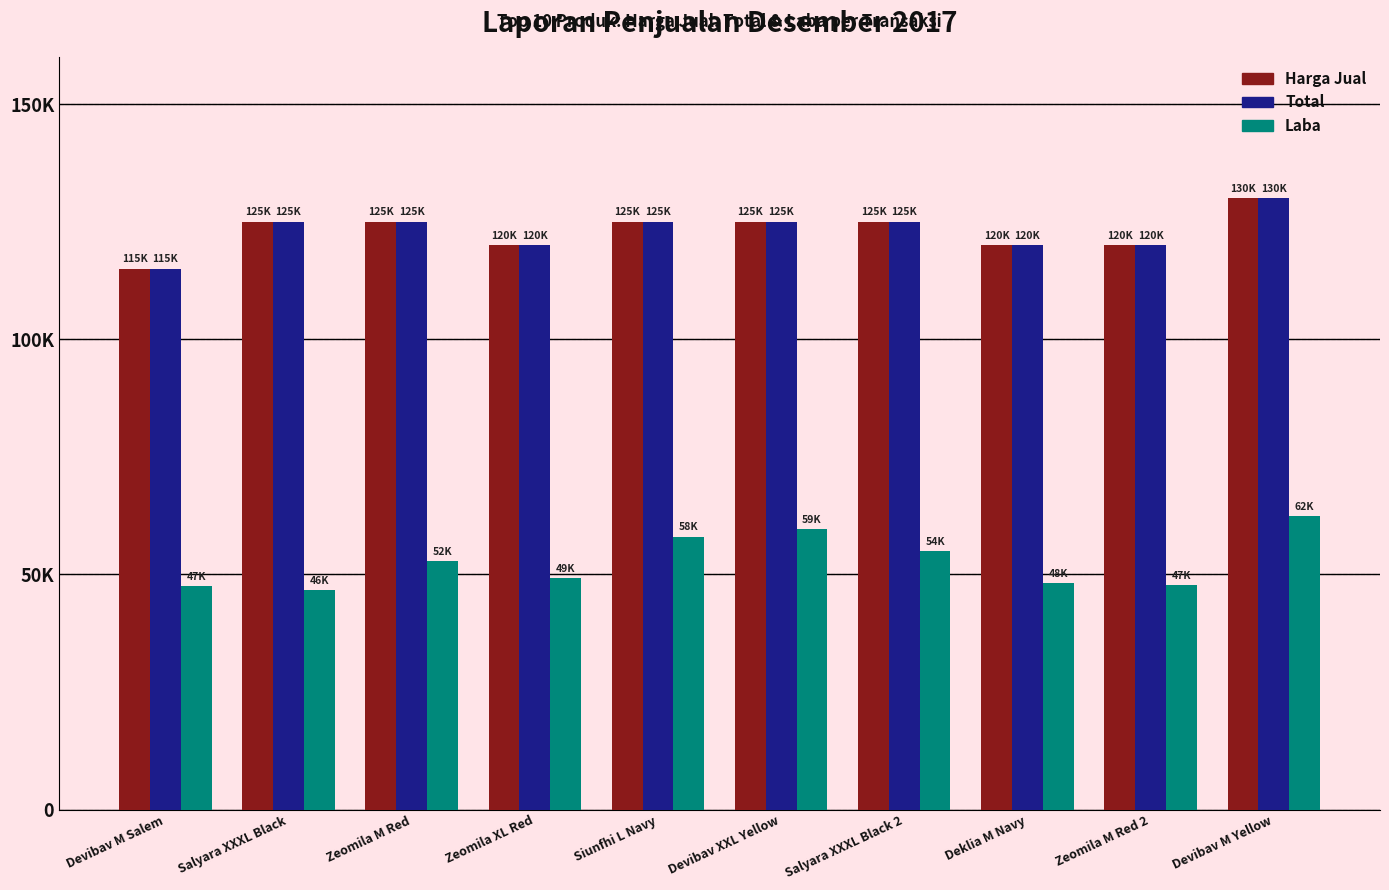

What are all the series names shown in the legend?

Harga Jual, Total, Laba